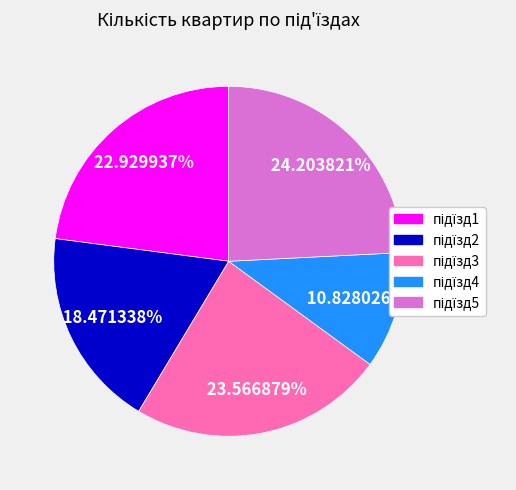

How many segments does this pie chart have?

5